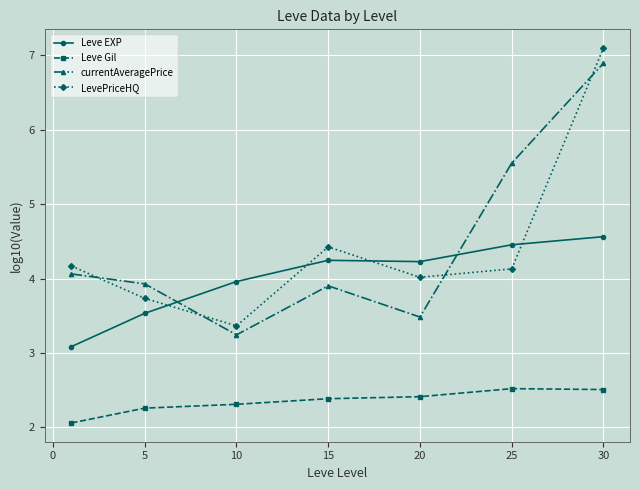

What is the difference between the maximum and minimum values in the Leve Gil series?

0.5